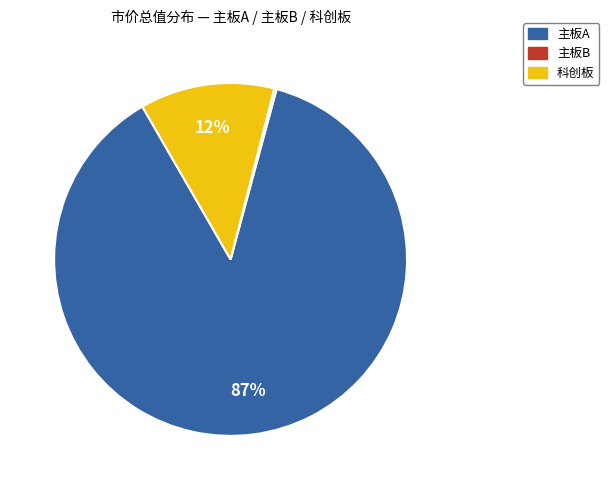

Is there any slice that represents more than half of the pie?

Yes